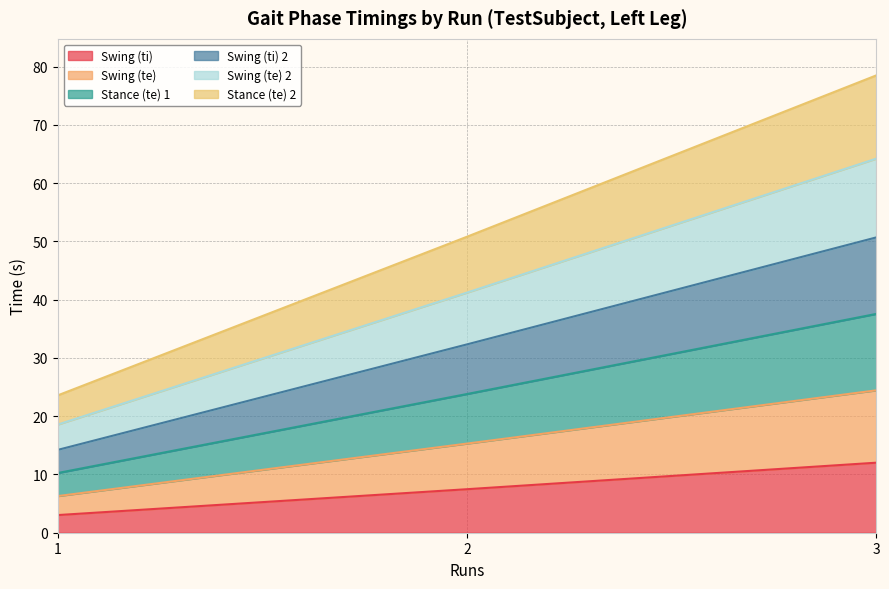

At how many categories does at least one series exceed 73?

1